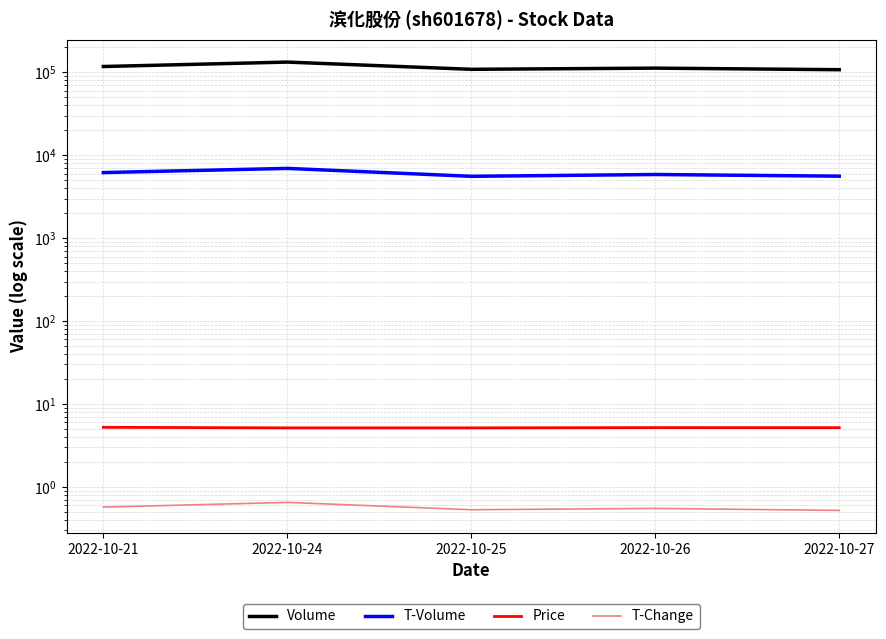

In Volume, how many points are lower than both neighbors (excluding endpoints)?

1